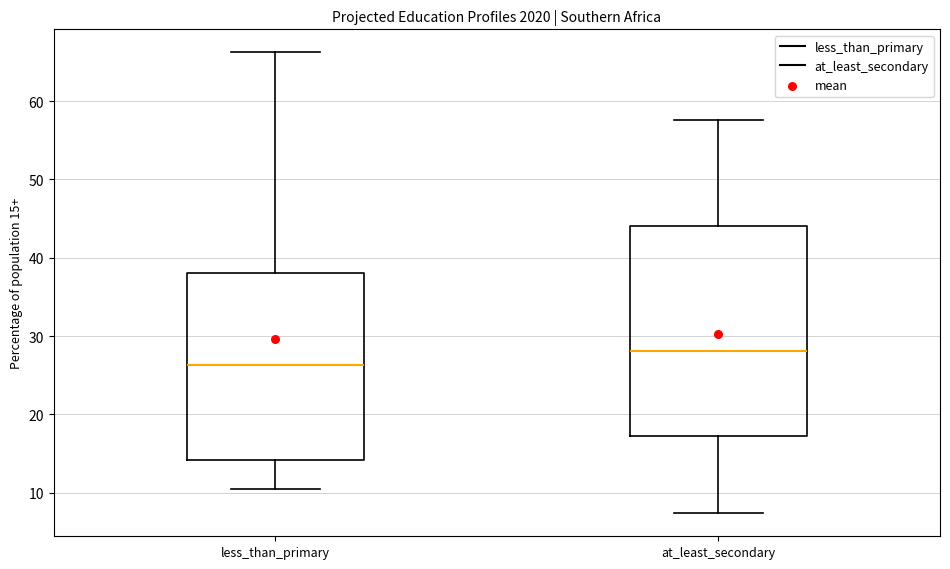

Where does the upper whisker of the box for at_least_secondary end on the y-axis? The values are not printed on the chart, so give them approximately, as read against the axis.

58